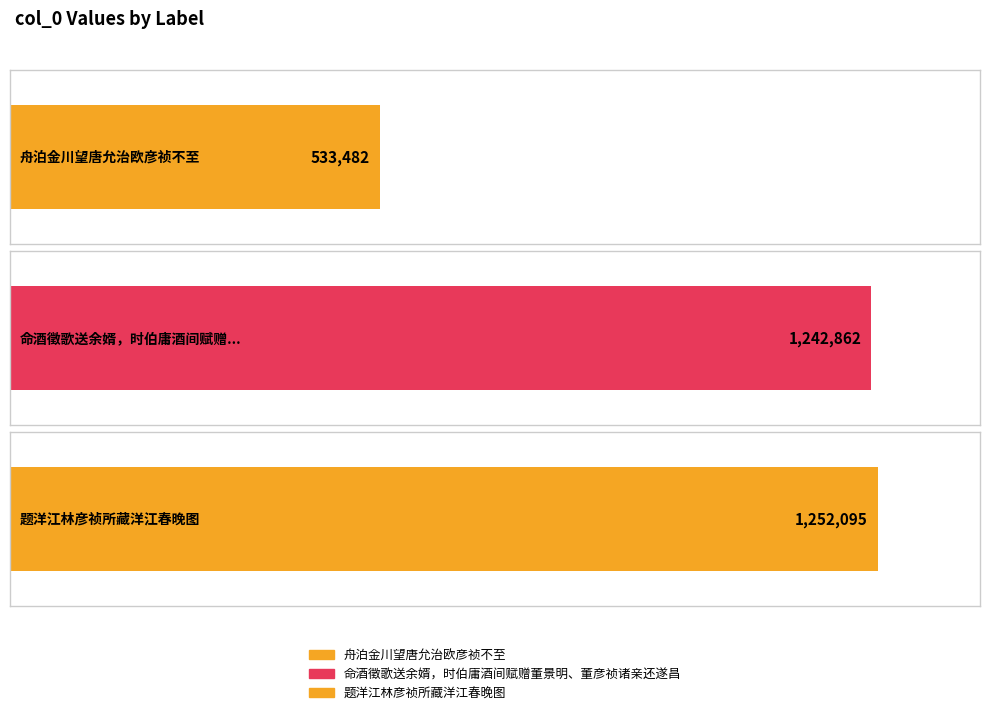

How many data points are above 1242862?

1